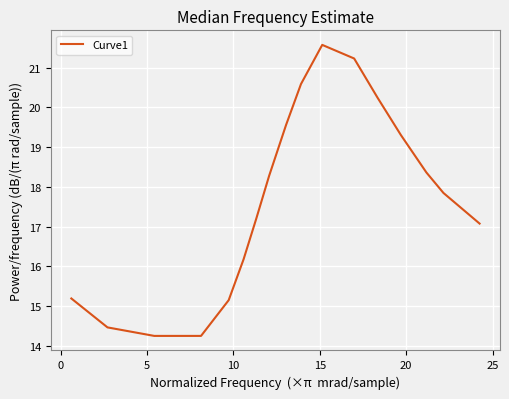

What is the minimum value shown in the chart?

14.3